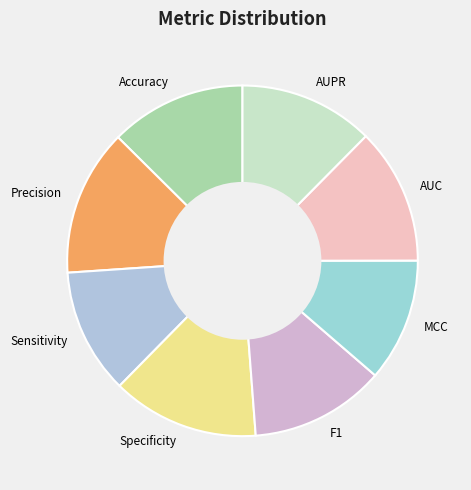

True or false: Precision accounts for 24% of the total.

False